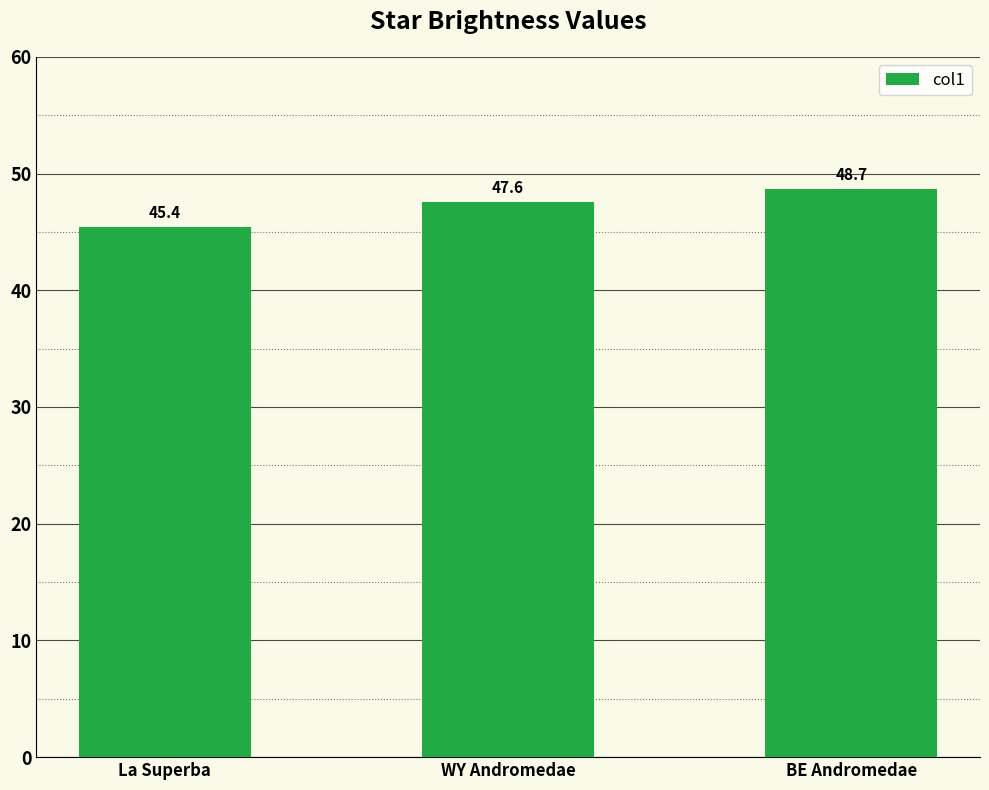

Does the chart contain stacked bars?

No